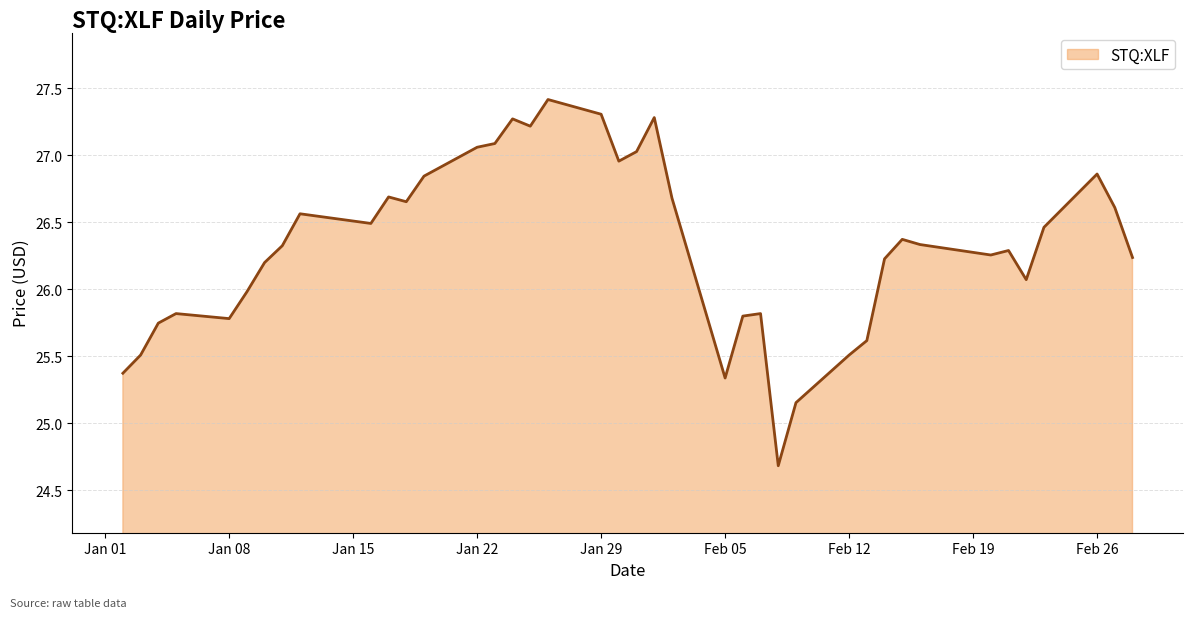

What is the difference between the maximum and minimum values?

2.7